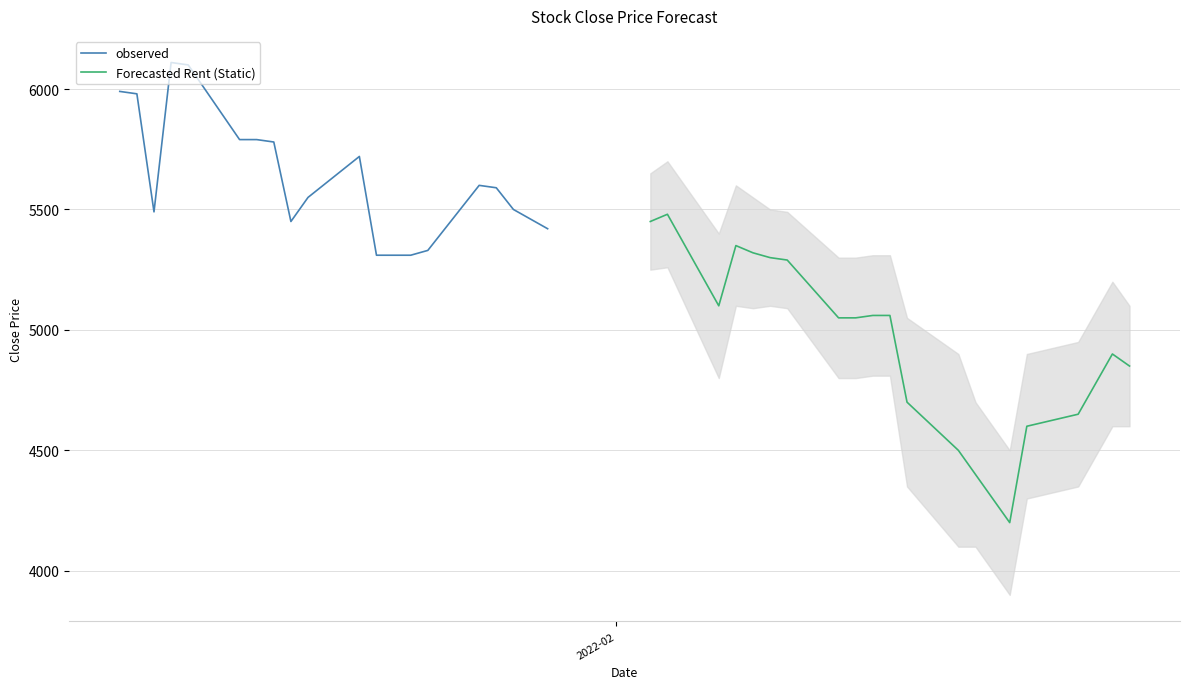

What is the lowest value of the observed series?

5310